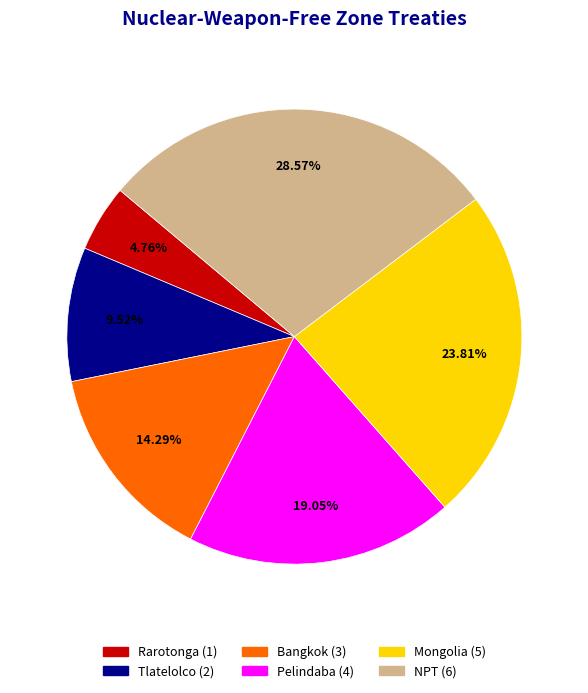

Does Rarotonga account for over 50% of the chart?

No